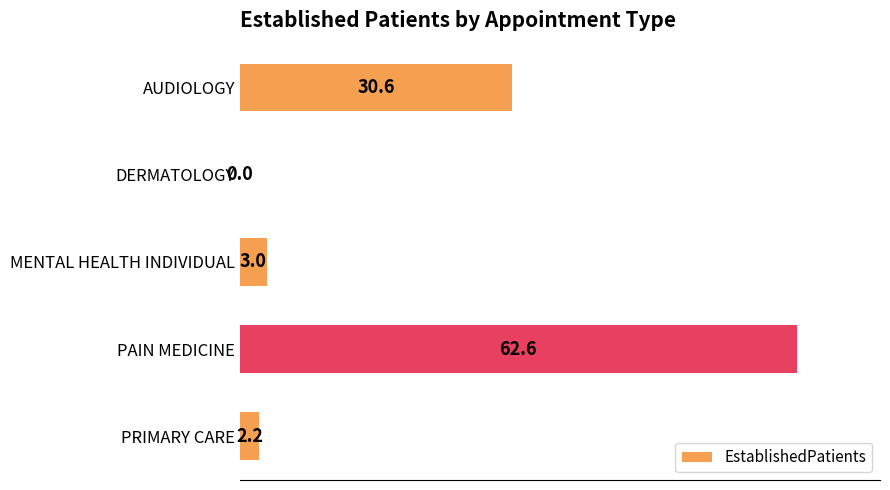

What is the sum of all values?

98.4